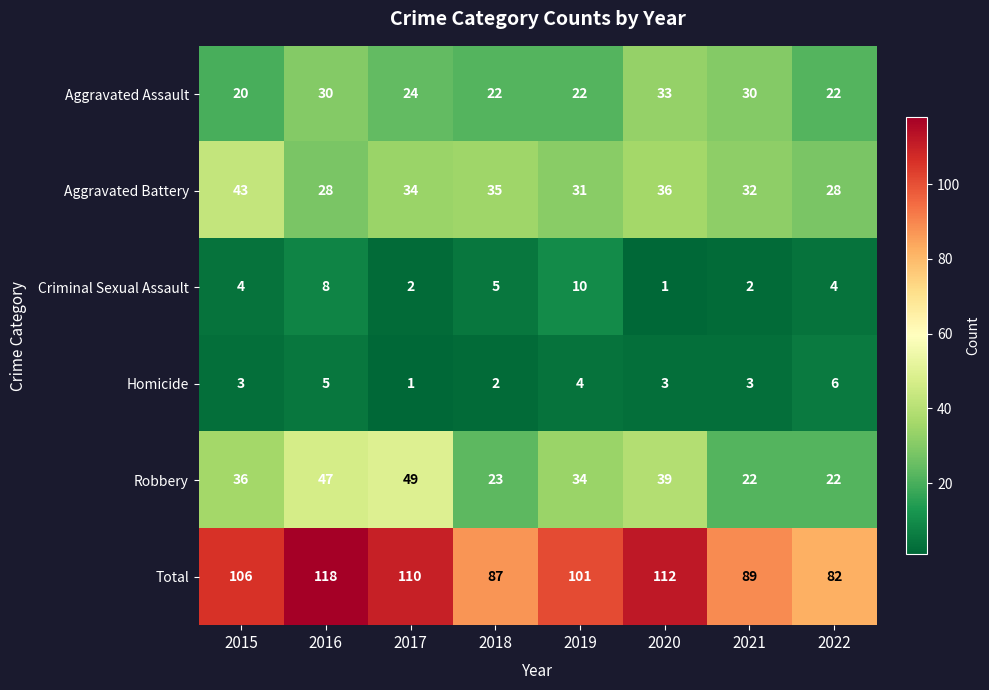

What value does the Aggravated Assault series have at 2017?

24